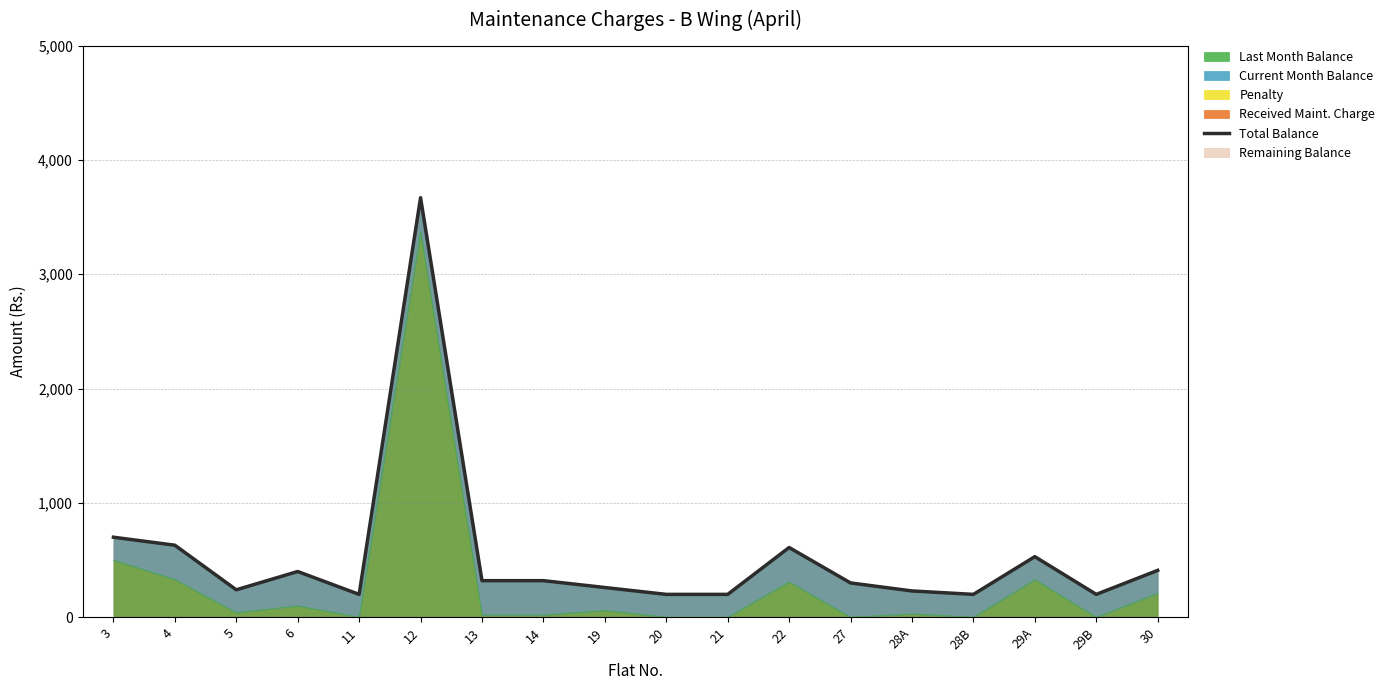

How many data points are above 320?

7